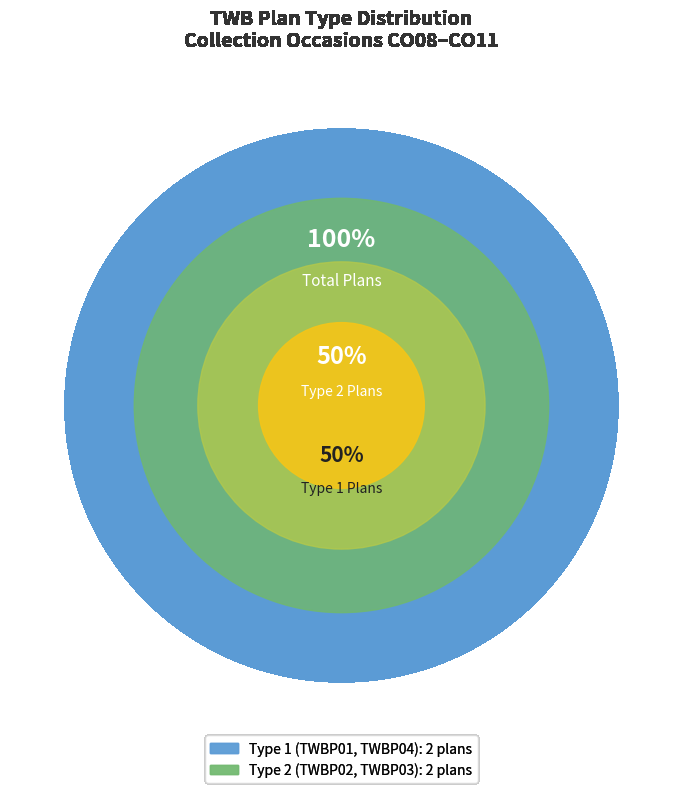

Approximately how many times larger is the value at TWBP04 compared to TWBP03?

0.5